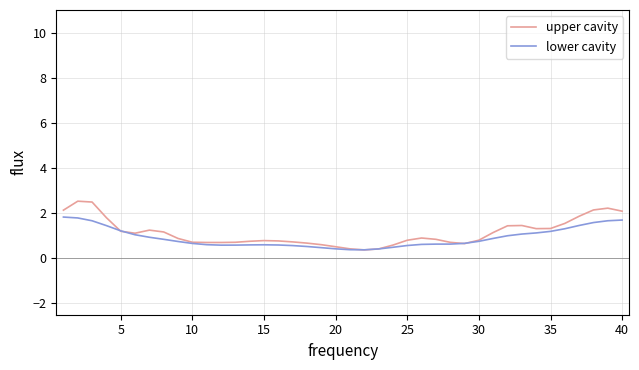

Which series has the largest range (max minus min)?

upper cavity